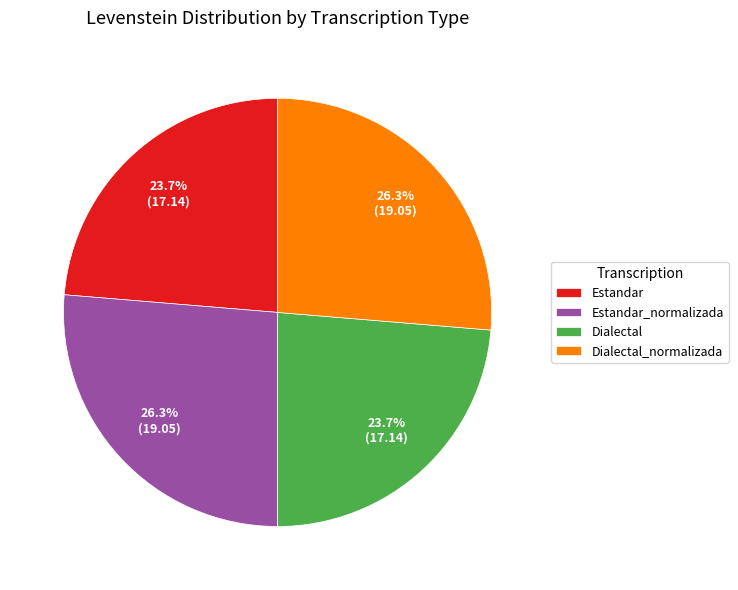

How many segments does this pie chart have?

4